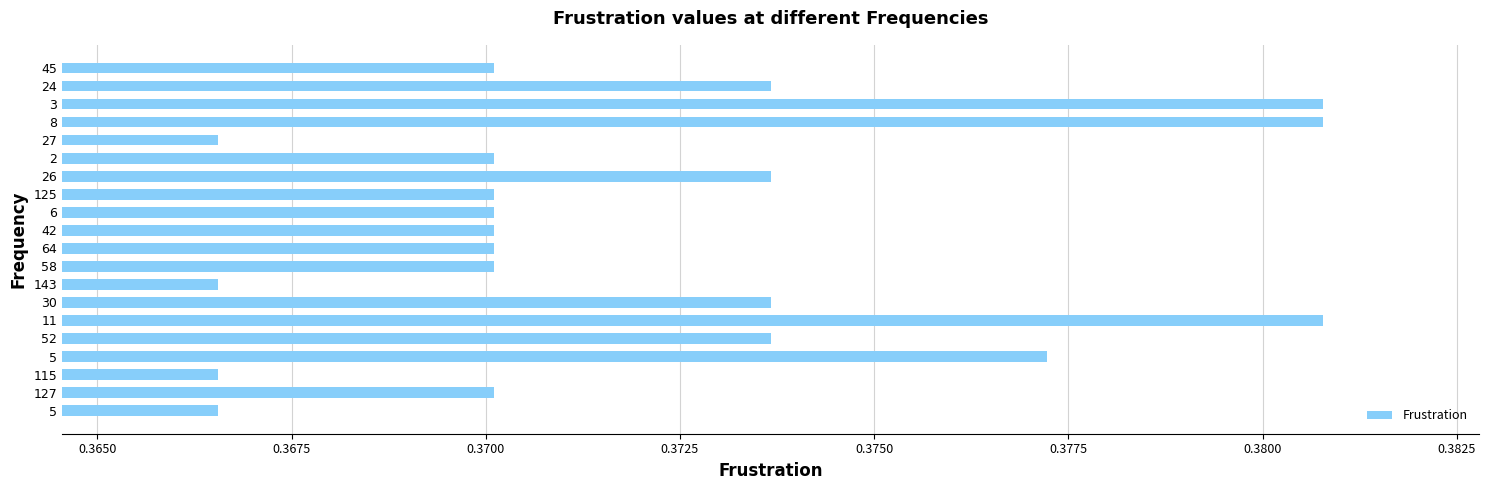

What is the minimum value shown in the chart?

0.4